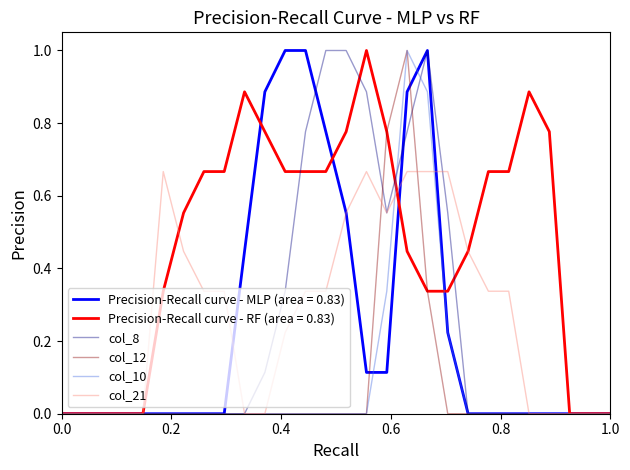

What is the sum of all col_8 values?

7.0